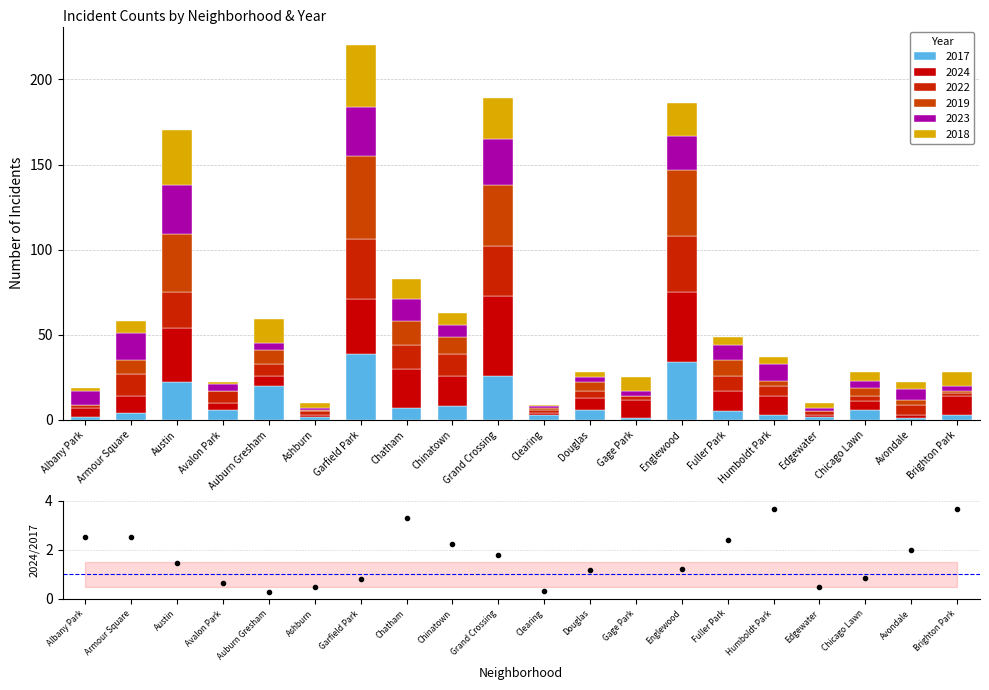

What is the value of the 16th bar from the left?

3.7